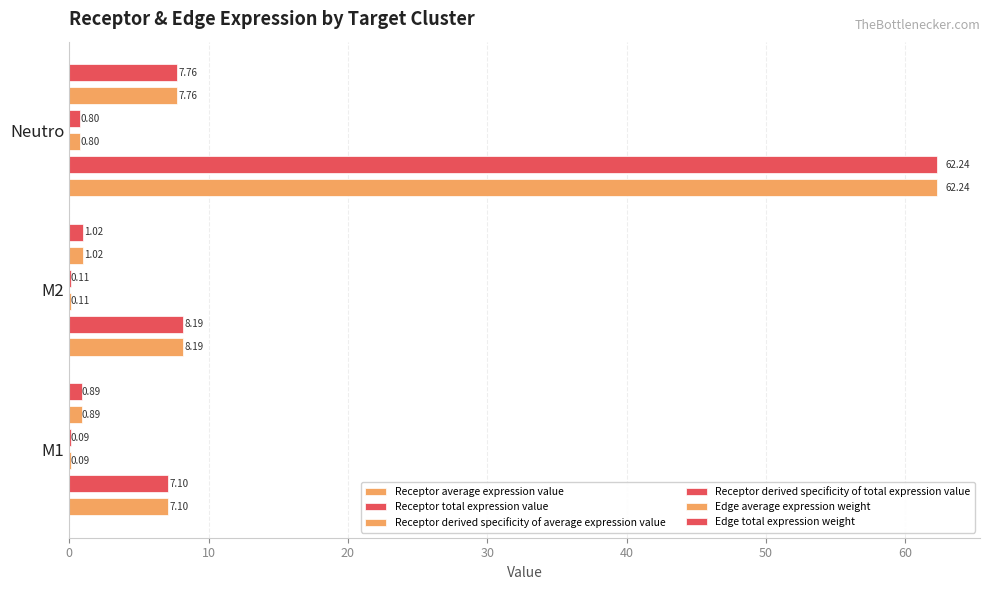

What is the maximum value for Receptor derived specificity of total expression value?

0.8